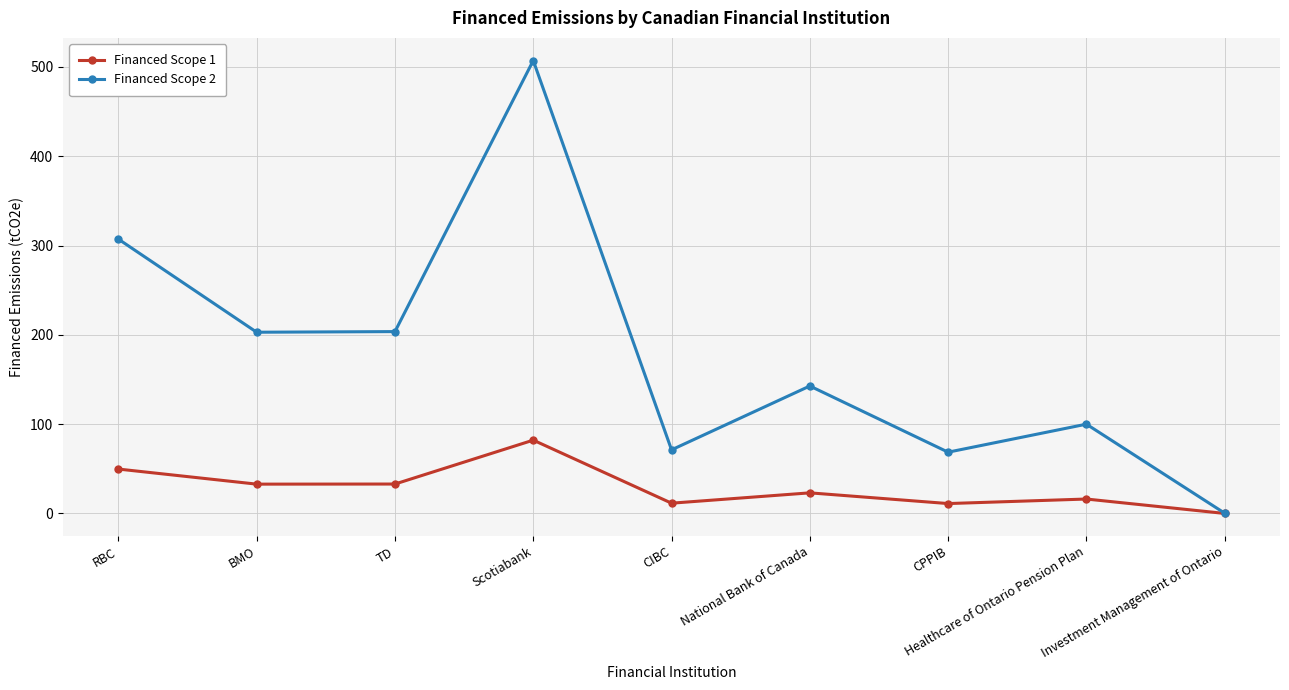

Rank the series by their maximum value, from lowest to highest.

Financed Scope 1, Financed Scope 2